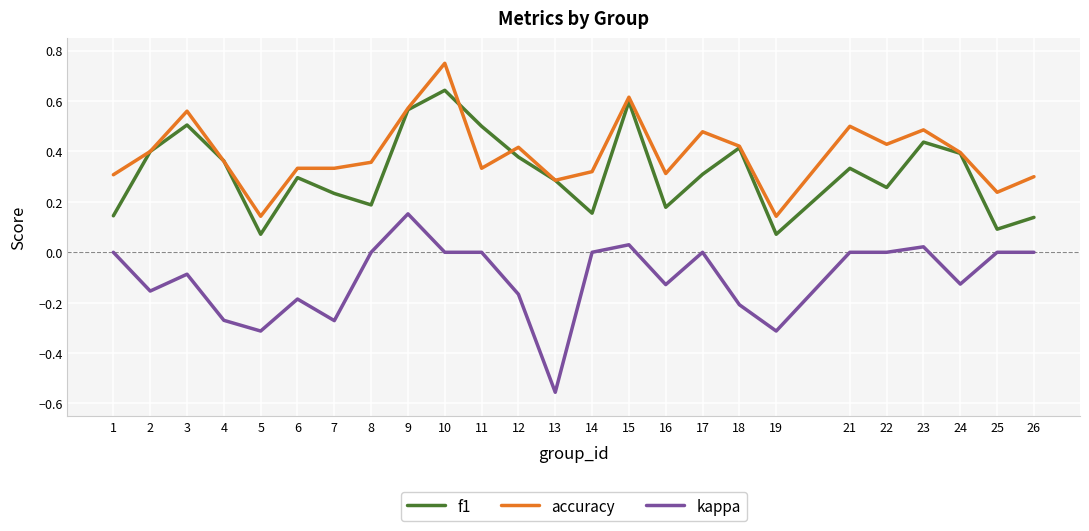

How many interior local valleys does the f1 series have?

7